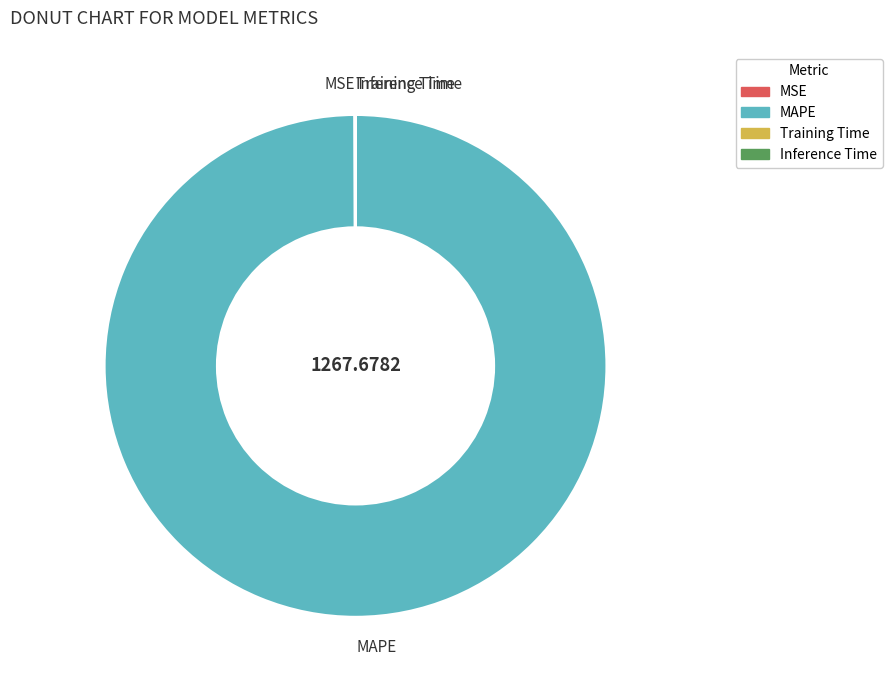

Is there a majority slice in this chart?

Yes